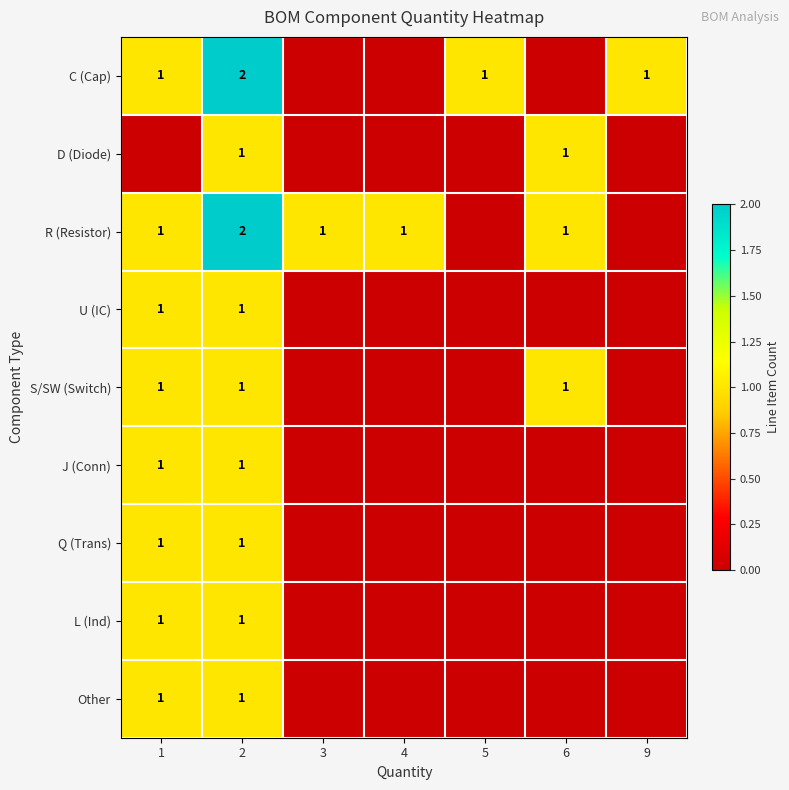

How many series are shown in this chart?

9